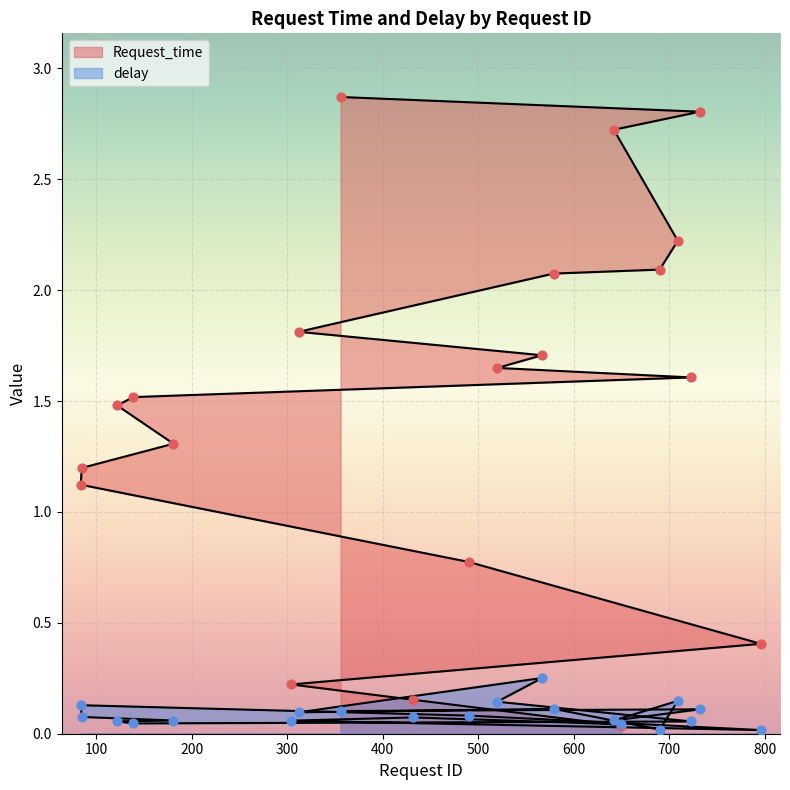

What are all the series names shown in the legend?

Request_time, delay